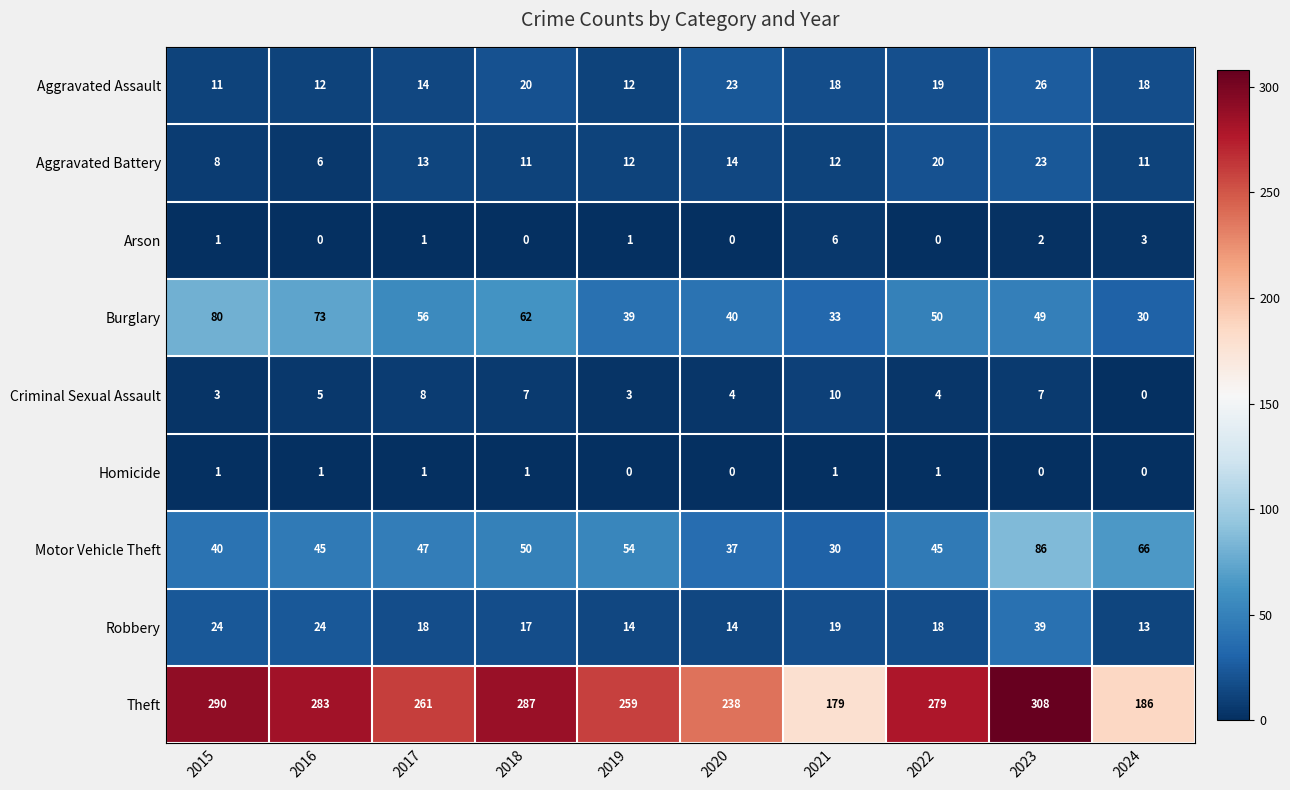

List the labels in order of Burglary value, smallest first.

2024, 2021, 2019, 2020, 2023, 2022, 2017, 2018, 2016, 2015